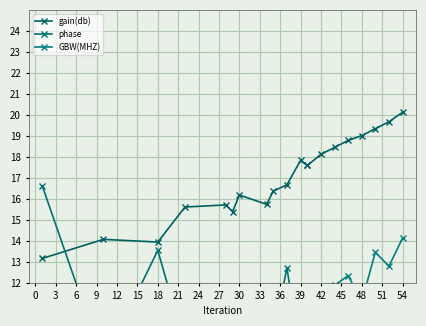

What is the spread (max minus min) of values at 54?

11.5